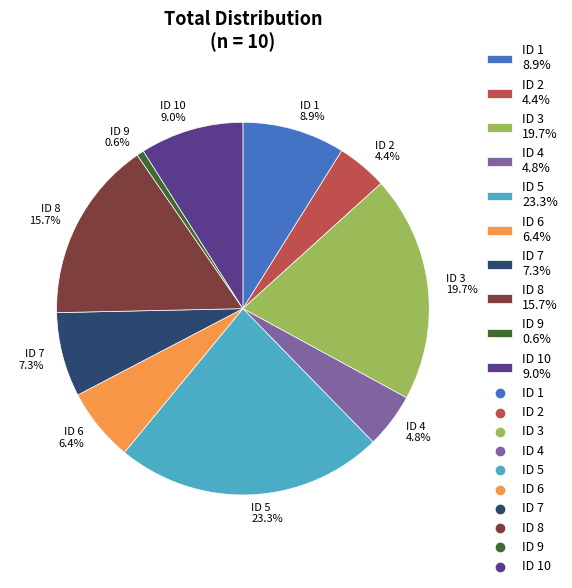

Approximately how many times larger is the value at ID 1 8.9% compared to ID 7 7.3%?

1.2